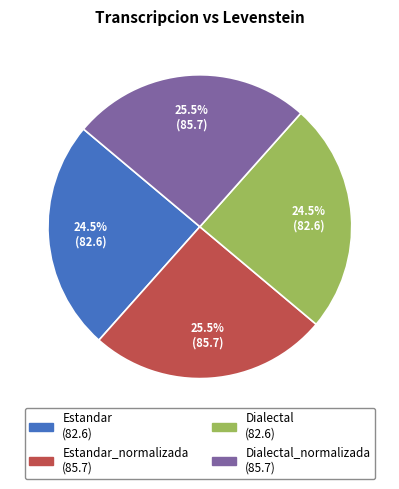

Does any single category account for the majority?

No